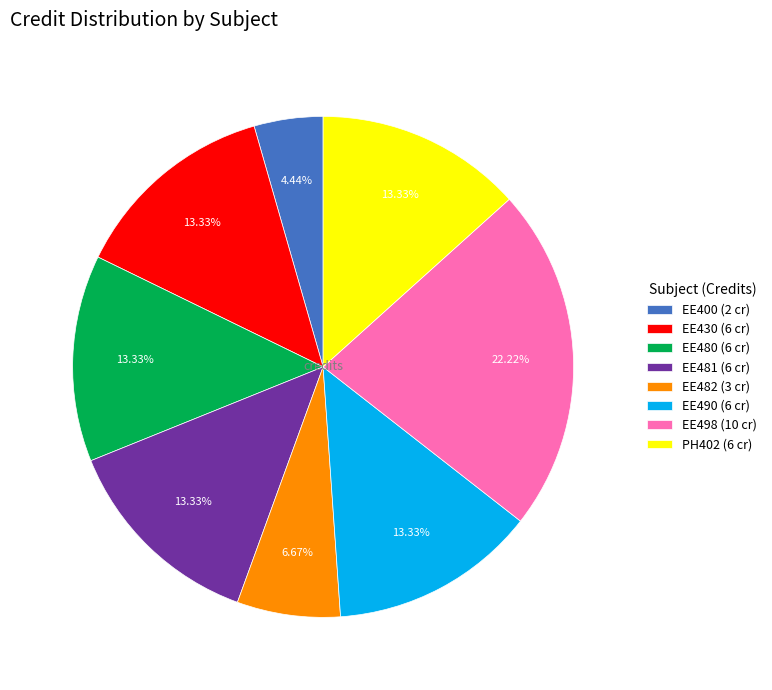

Is there any slice that represents more than half of the pie?

No